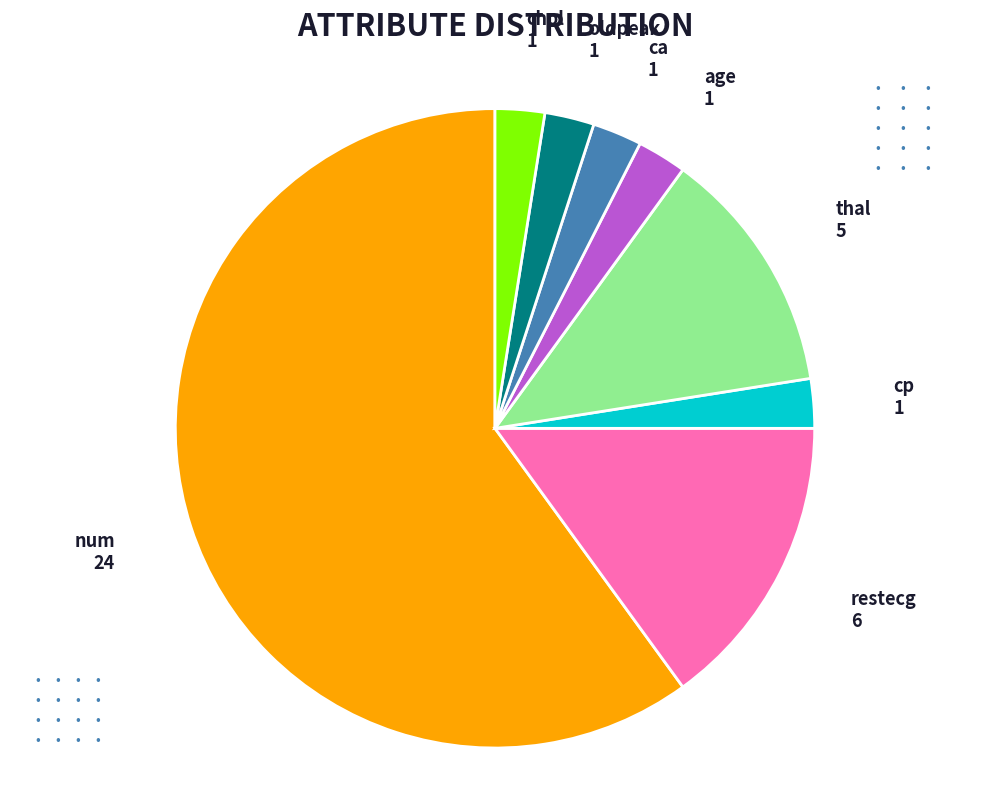

Which category accounts for the majority?

num